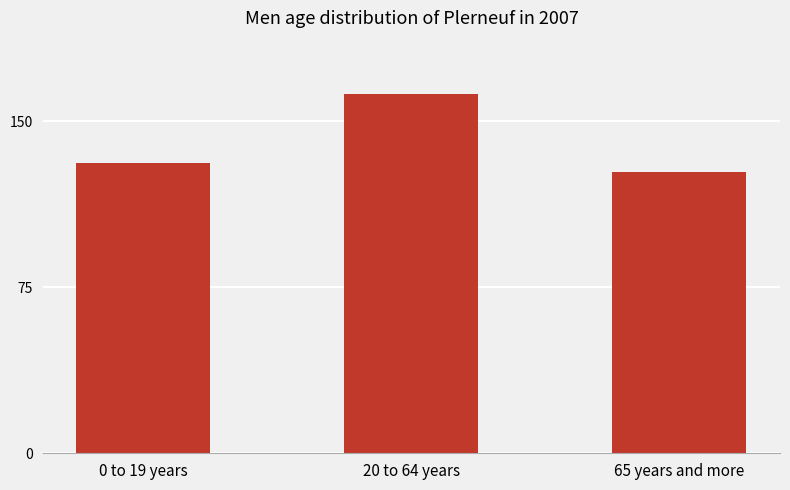

Which label corresponds to the smallest value in the chart?

65 years and more